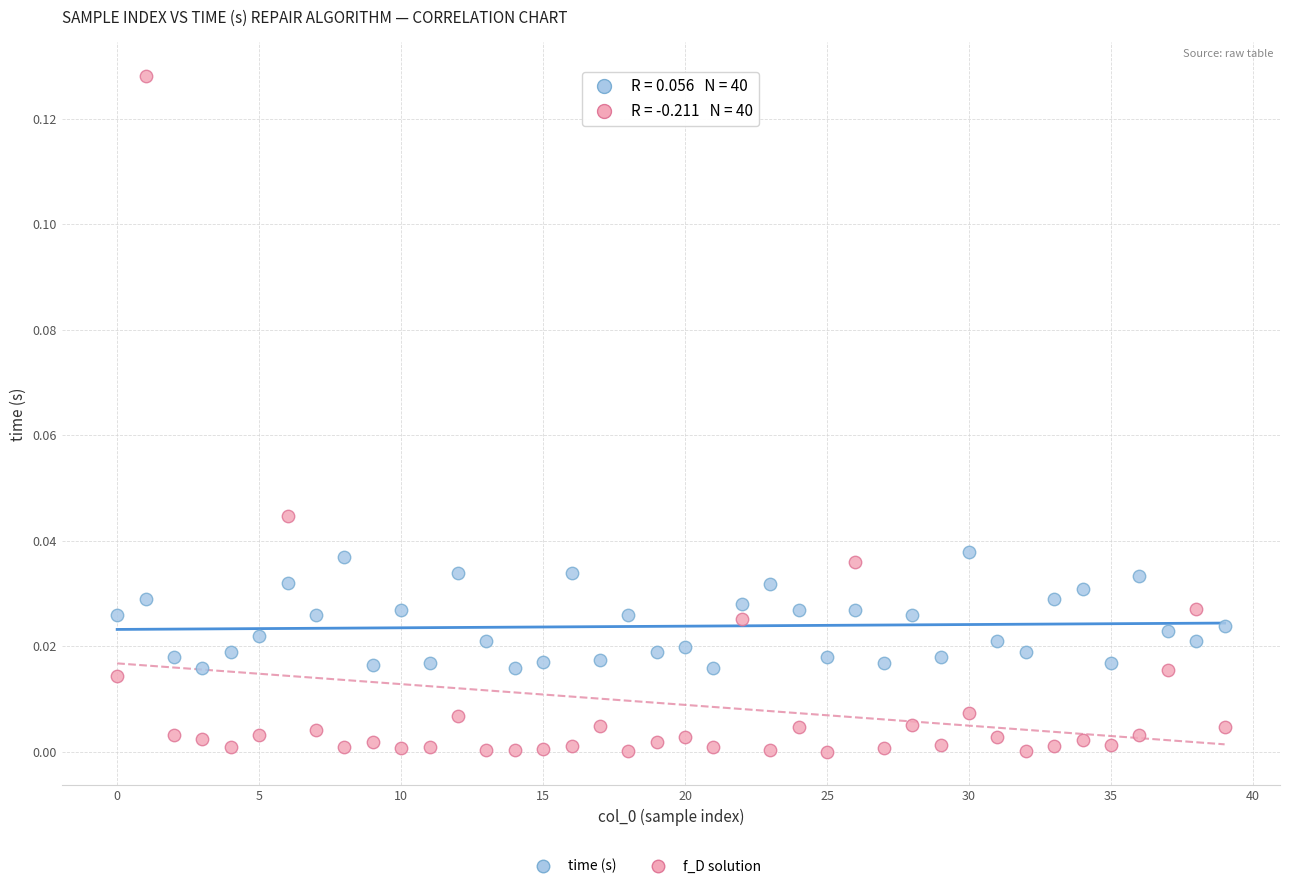

Which series reaches the maximum Y coordinate?

f_D solution